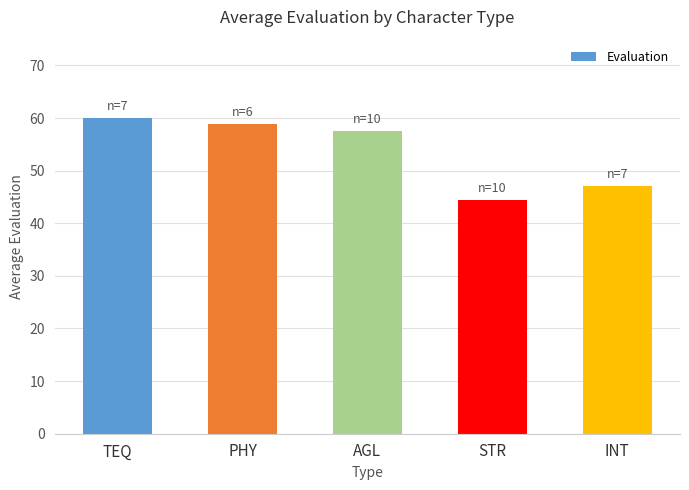

Approximately how many times larger is the value at INT compared to STR?

1.1